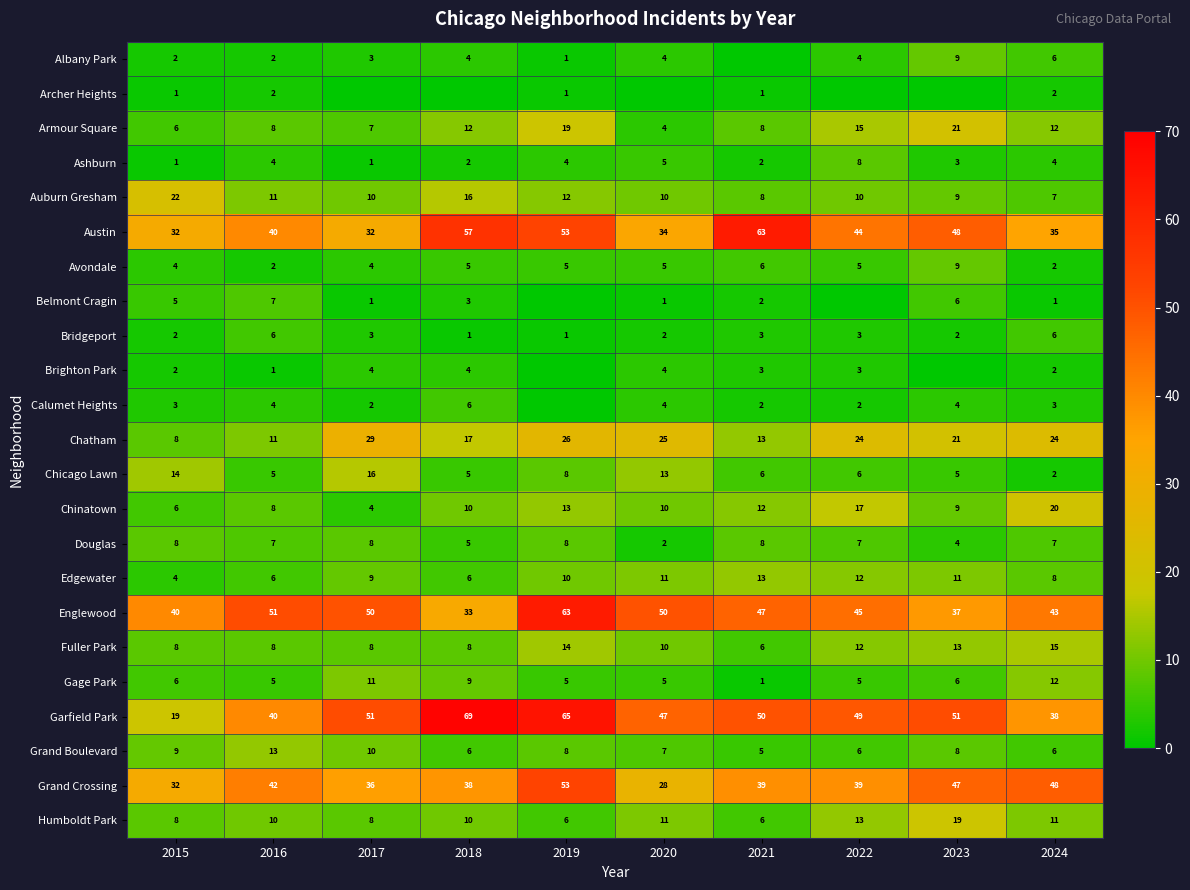

Is it true that Armour Square equals 26 at 2022?

False